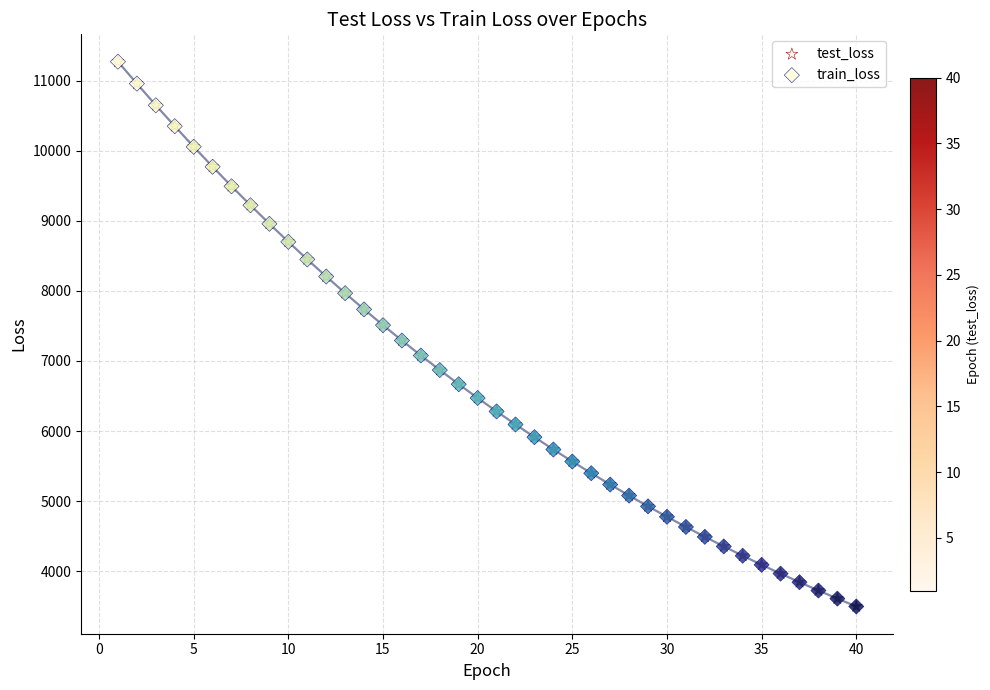

What are all the series names shown in the legend?

test_loss, train_loss